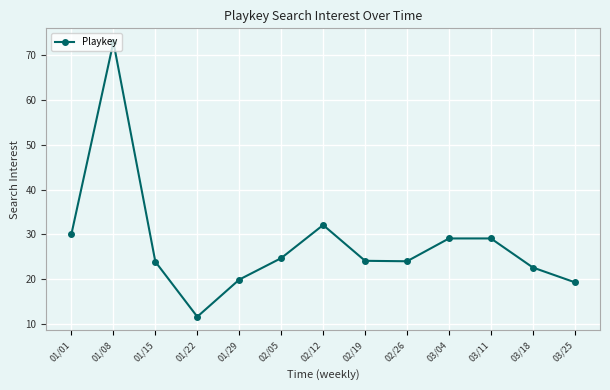

True or false: there are more than 1 points higher than both neighbors.

True